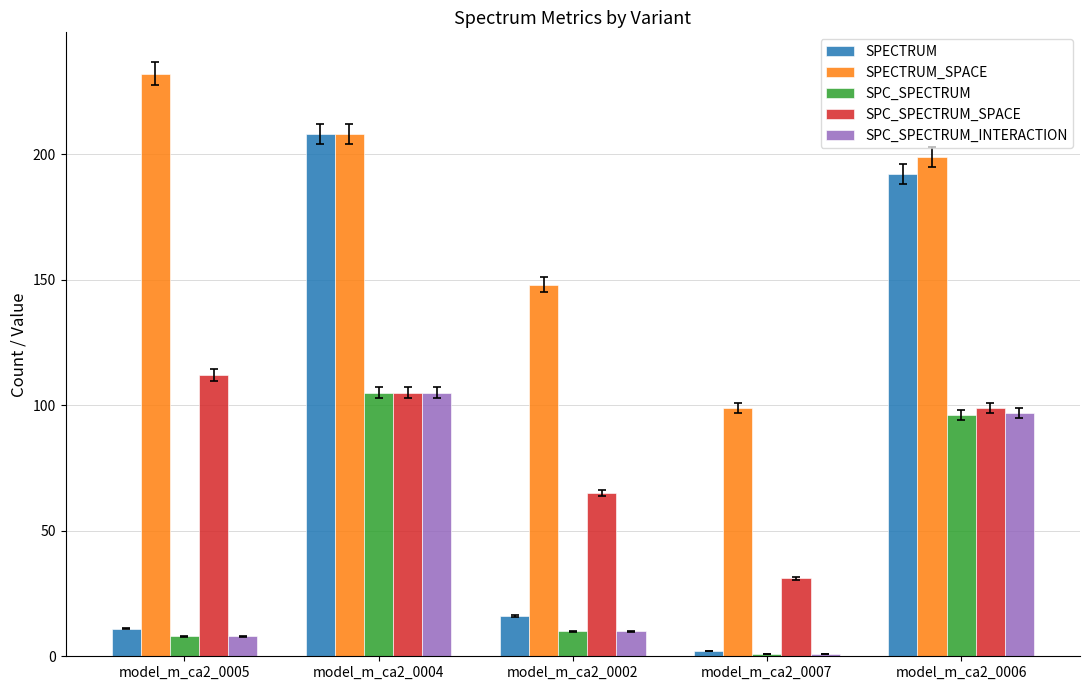

Which series changed the most between model_m_ca2_0005 and model_m_ca2_0006?

SPECTRUM